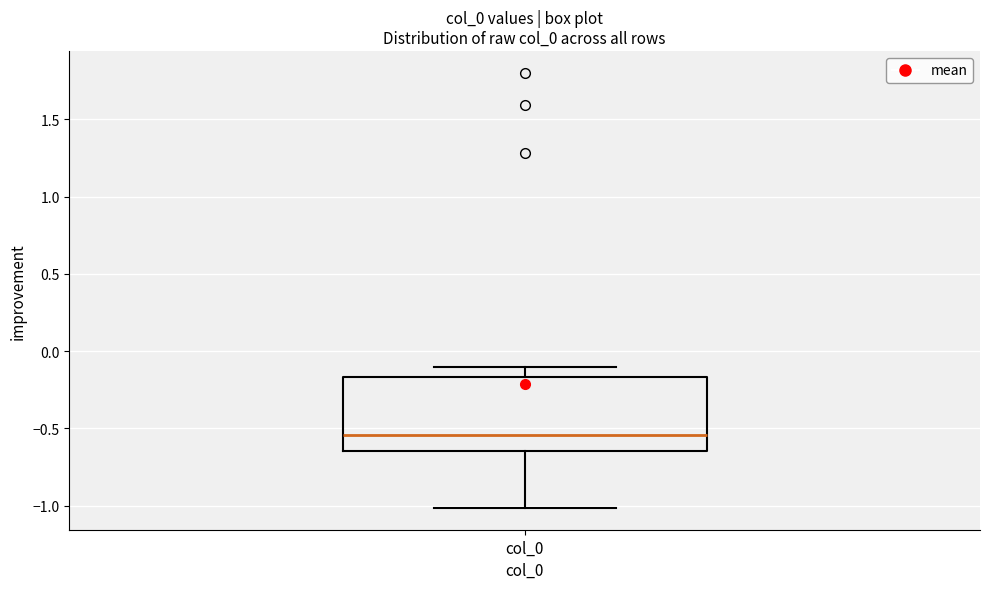

Where is the upper edge of the box for col_0 on the y-axis? The values are not printed on the chart, so give them approximately, as read against the axis.

-0.15